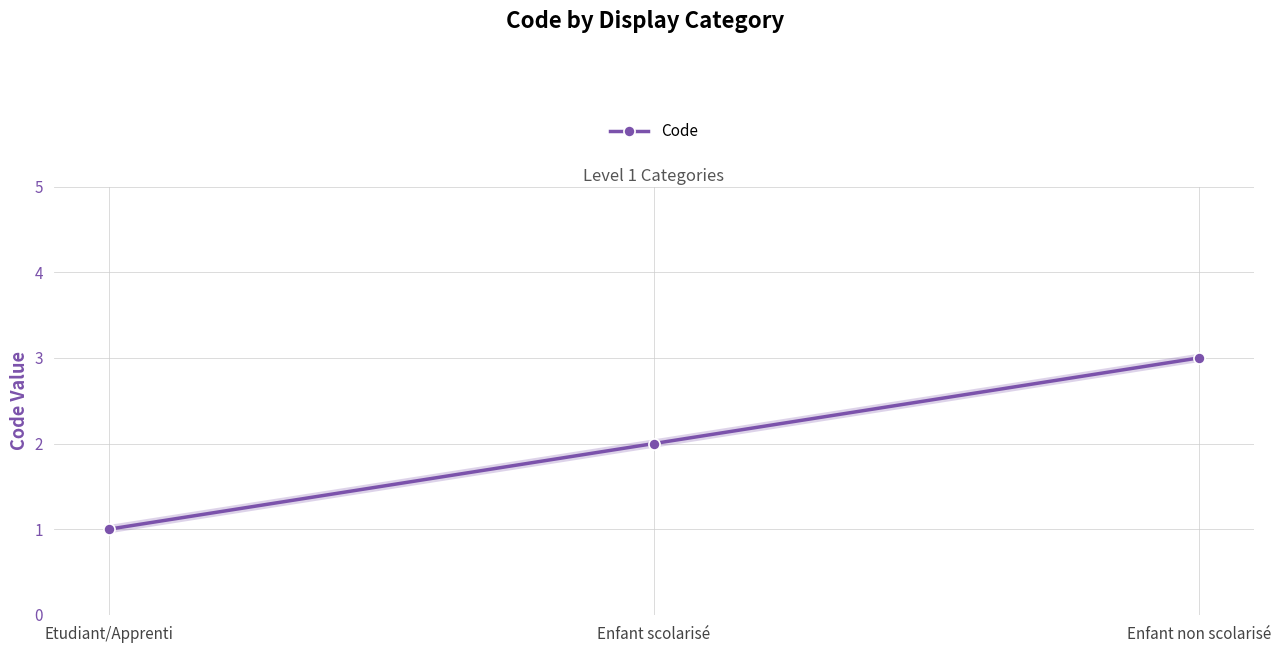

True or false: the data shows 2 at Enfant scolarisé.

True